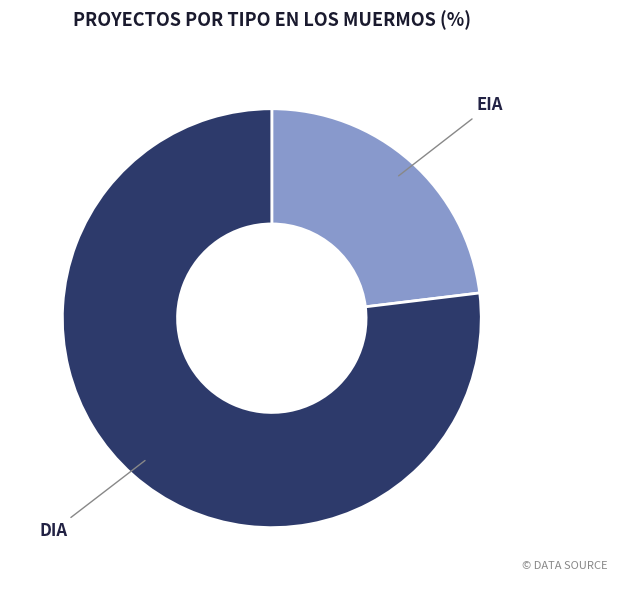

True or false: EIA accounts for 23% of the total.

True